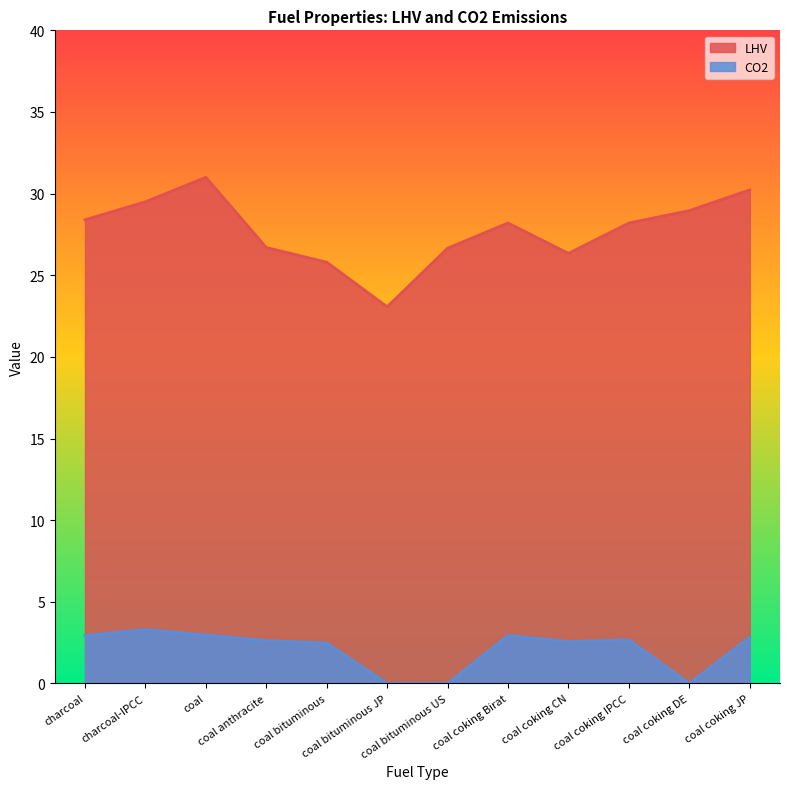

Does the chart have visible grid lines?

No